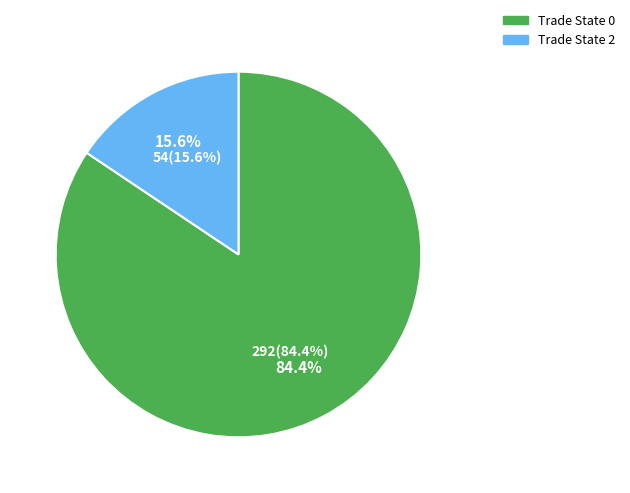

To the nearest percent, what is the average slice percentage?

50%